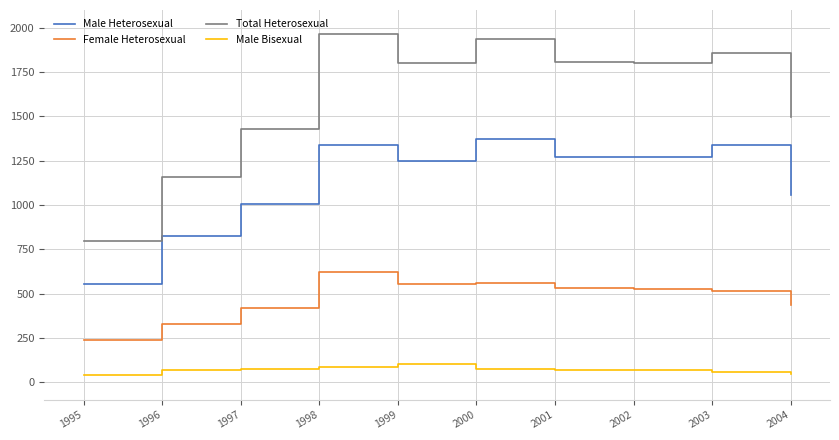

Which series changed the most between 1995 and 1999?

Total Heterosexual